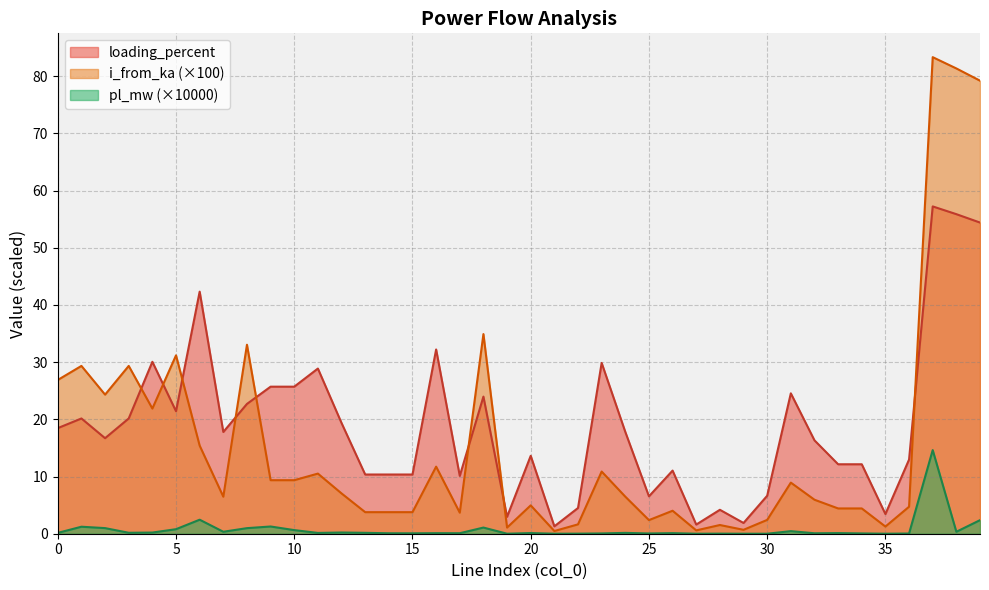

Which series has the largest total across all categories?

loading_percent